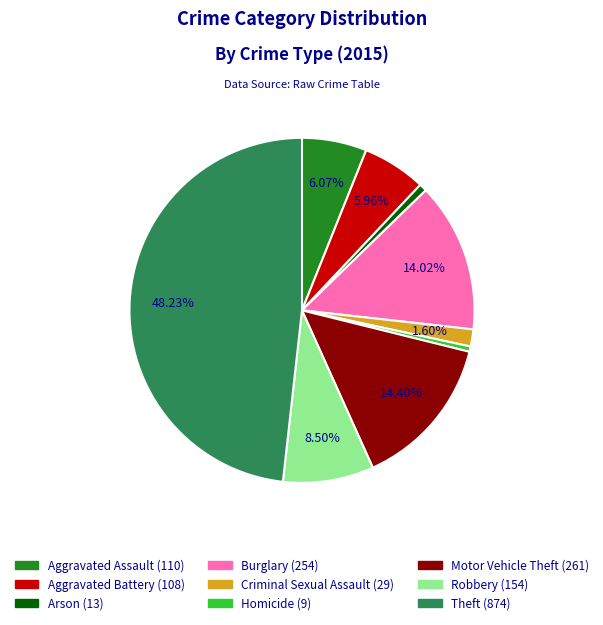

True or false: Burglary accounts for 14% of the total.

True